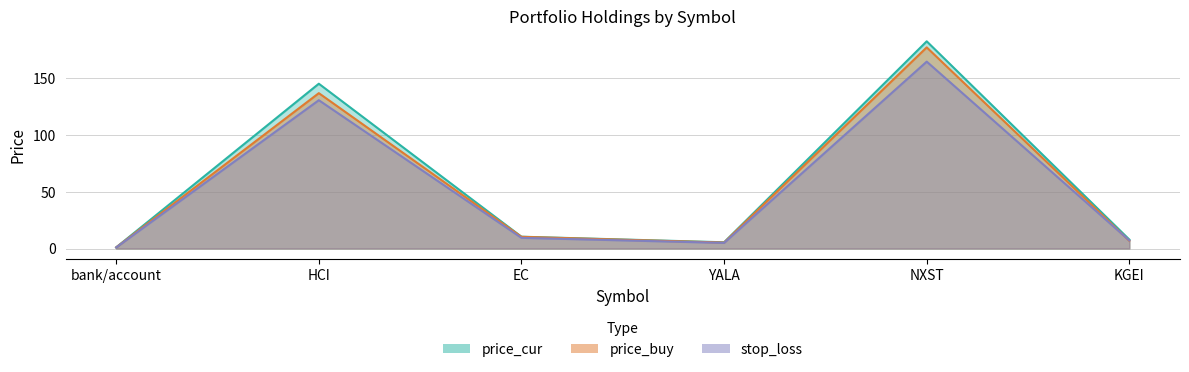

What is the sum of all price_buy values?

337.7